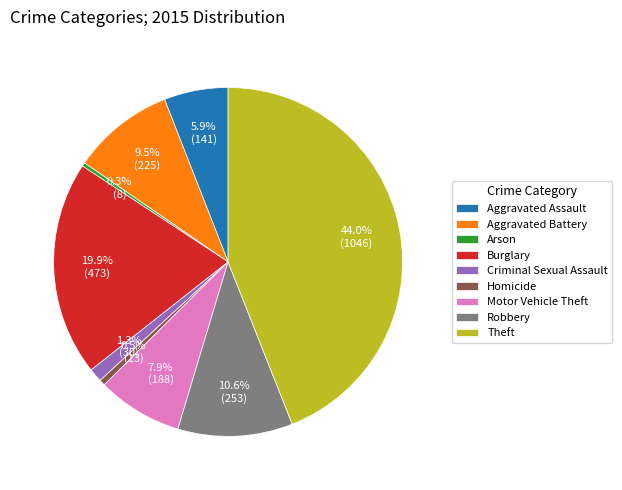

Combined, what portion of the pie is Robbery and Burglary?

30.5%